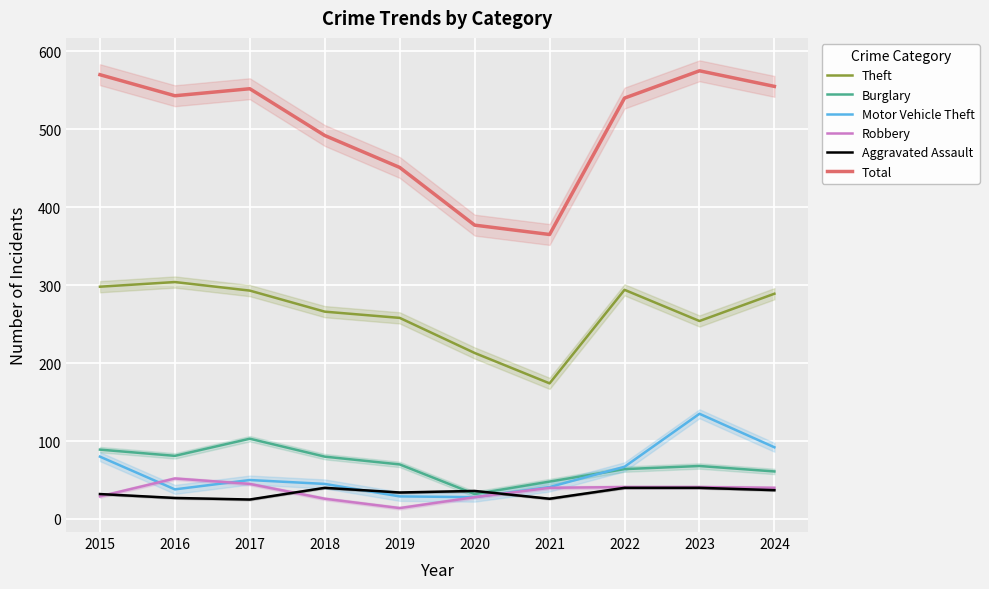

True or false: Burglary and Robbery intersect in this chart.

False